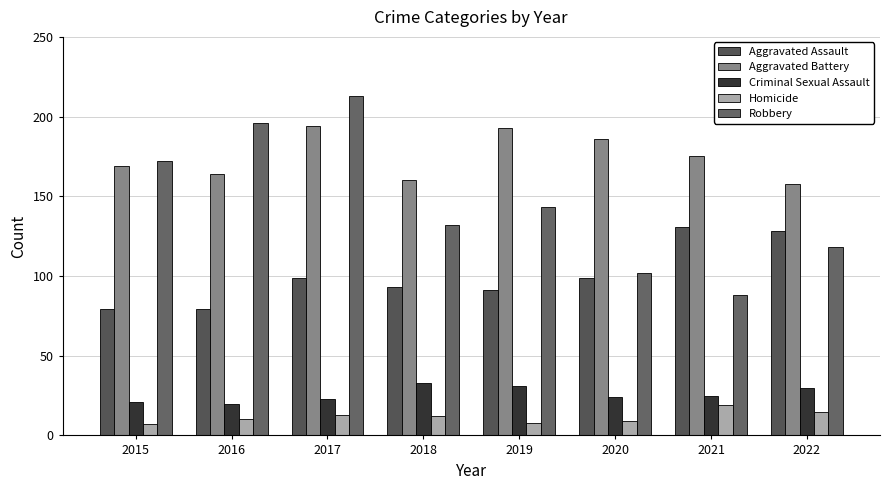

What is the average value of the Criminal Sexual Assault series?

26